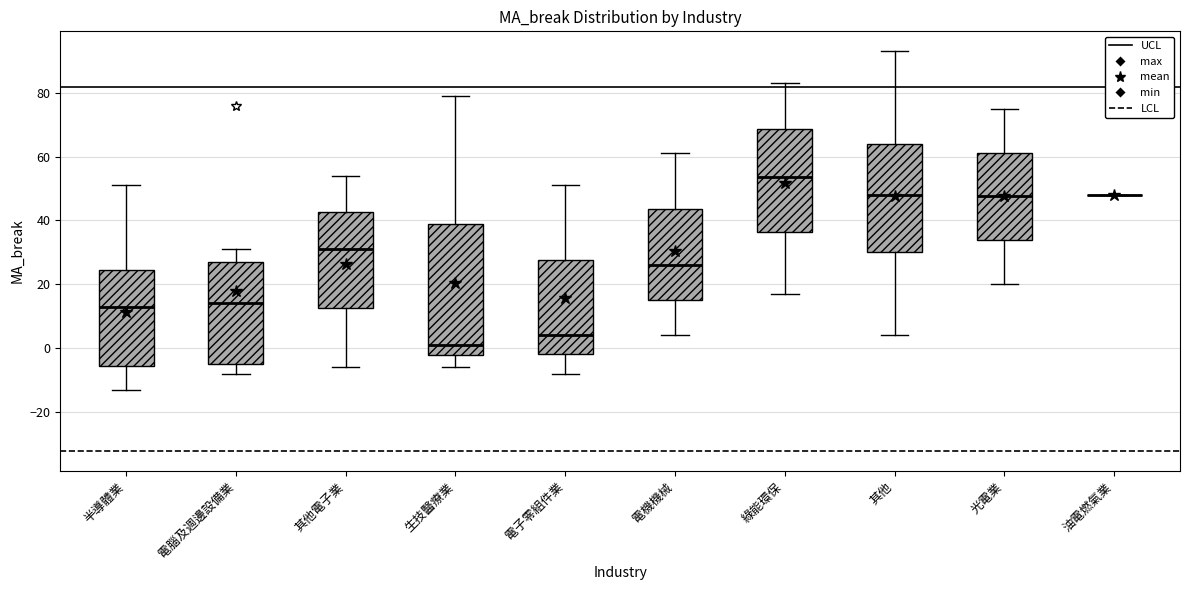

Comparing the boxes themselves (not the whiskers), which one is the tallest?

生技醫療業